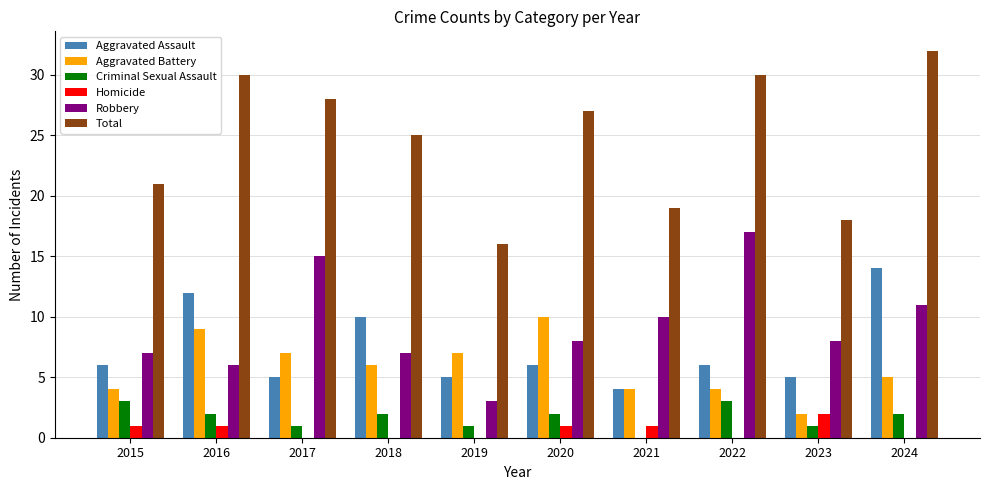

Which category has the highest value across all series?

2024